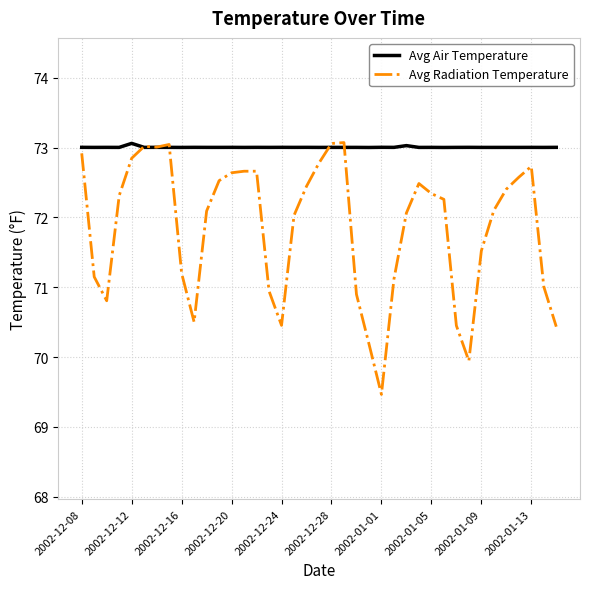

True or false: Avg Air Temperature and Avg Radiation Temperature intersect in this chart.

True